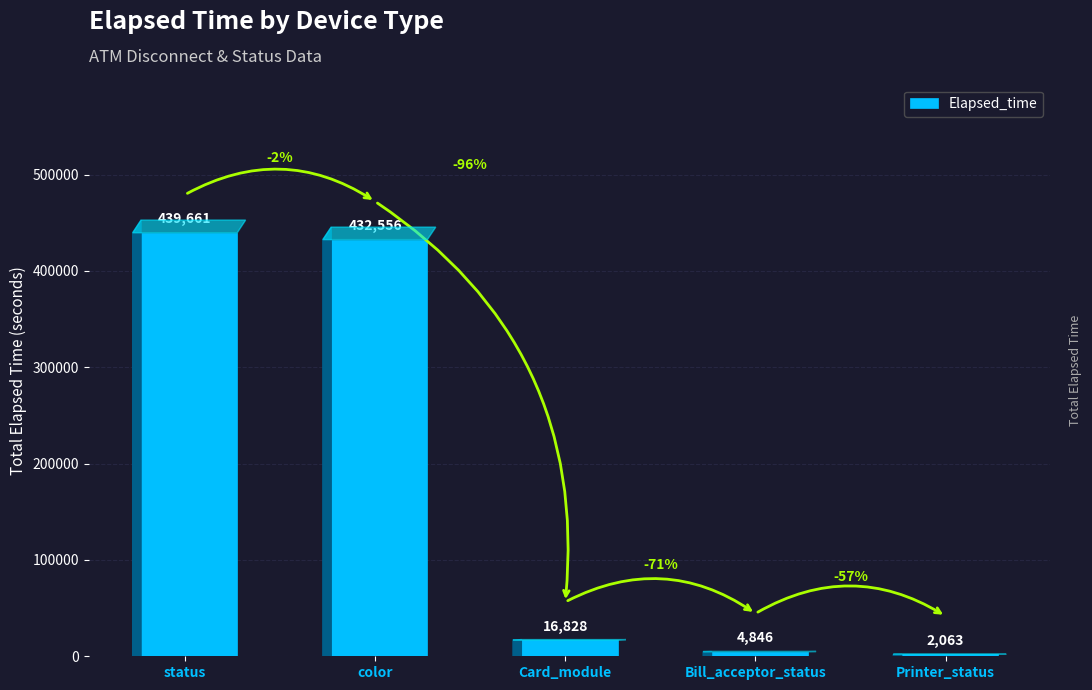

Reading right to left, extract all data points from this chart.

Printer_status=2063	Bill_acceptor_status=4846	Card_module=16828	color=432556	status=439661